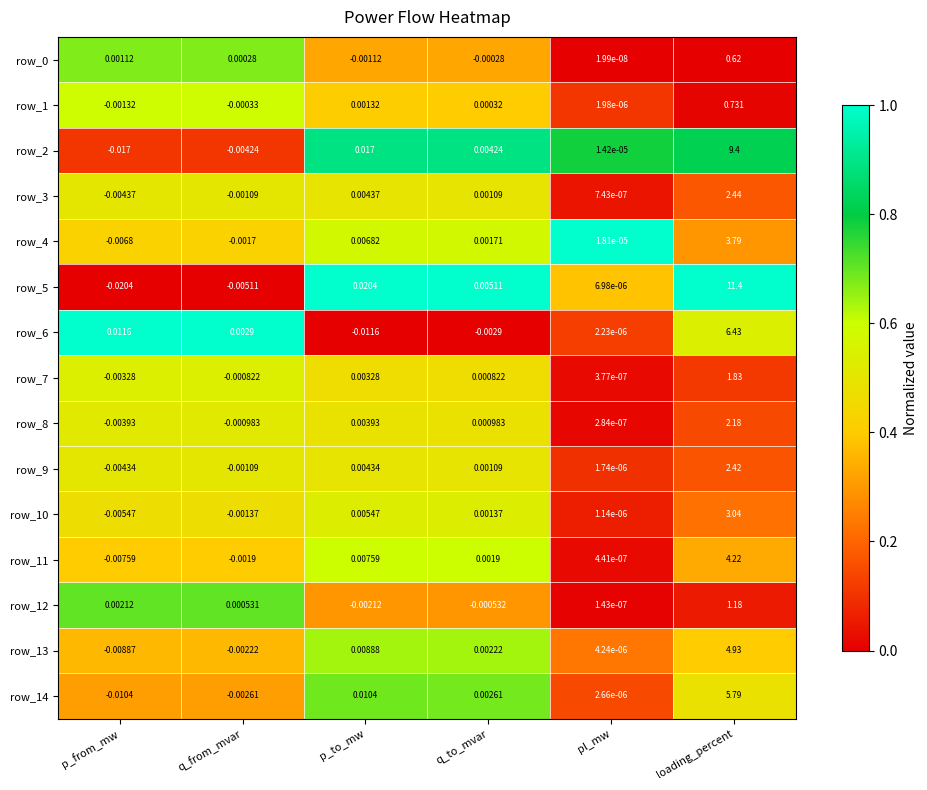

How many distinct data groups are displayed?

15